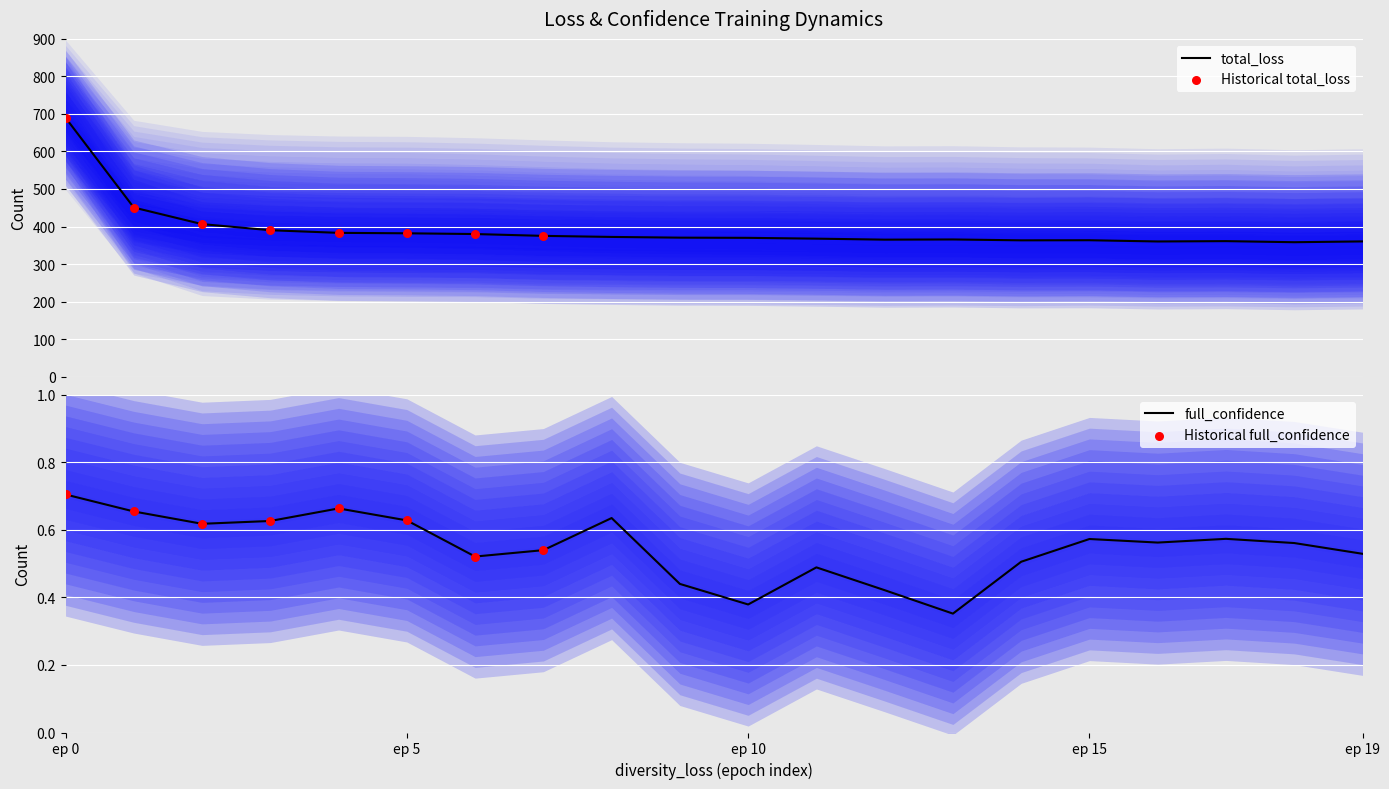

What is the minimum value for total_loss?

358.2